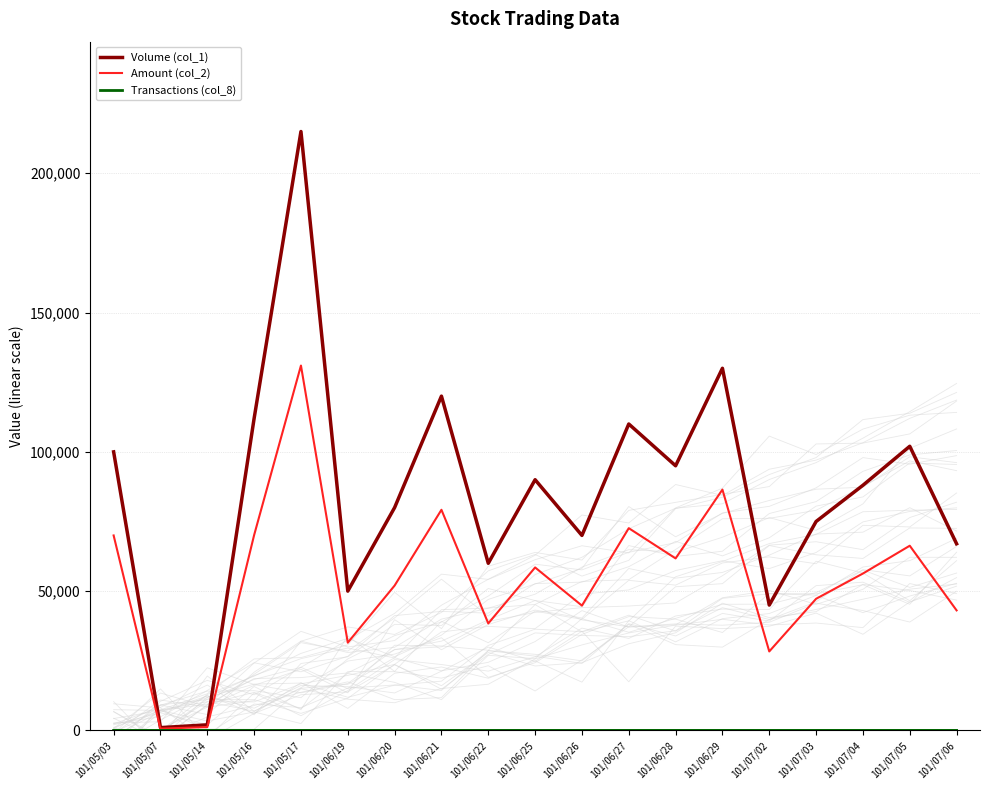

How many lines are shown in the chart?

3